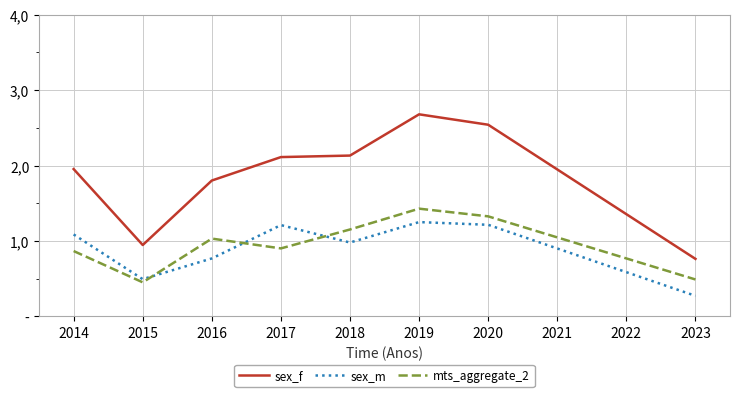

What are all the series names shown in the legend?

sex_f, sex_m, mts_aggregate_2